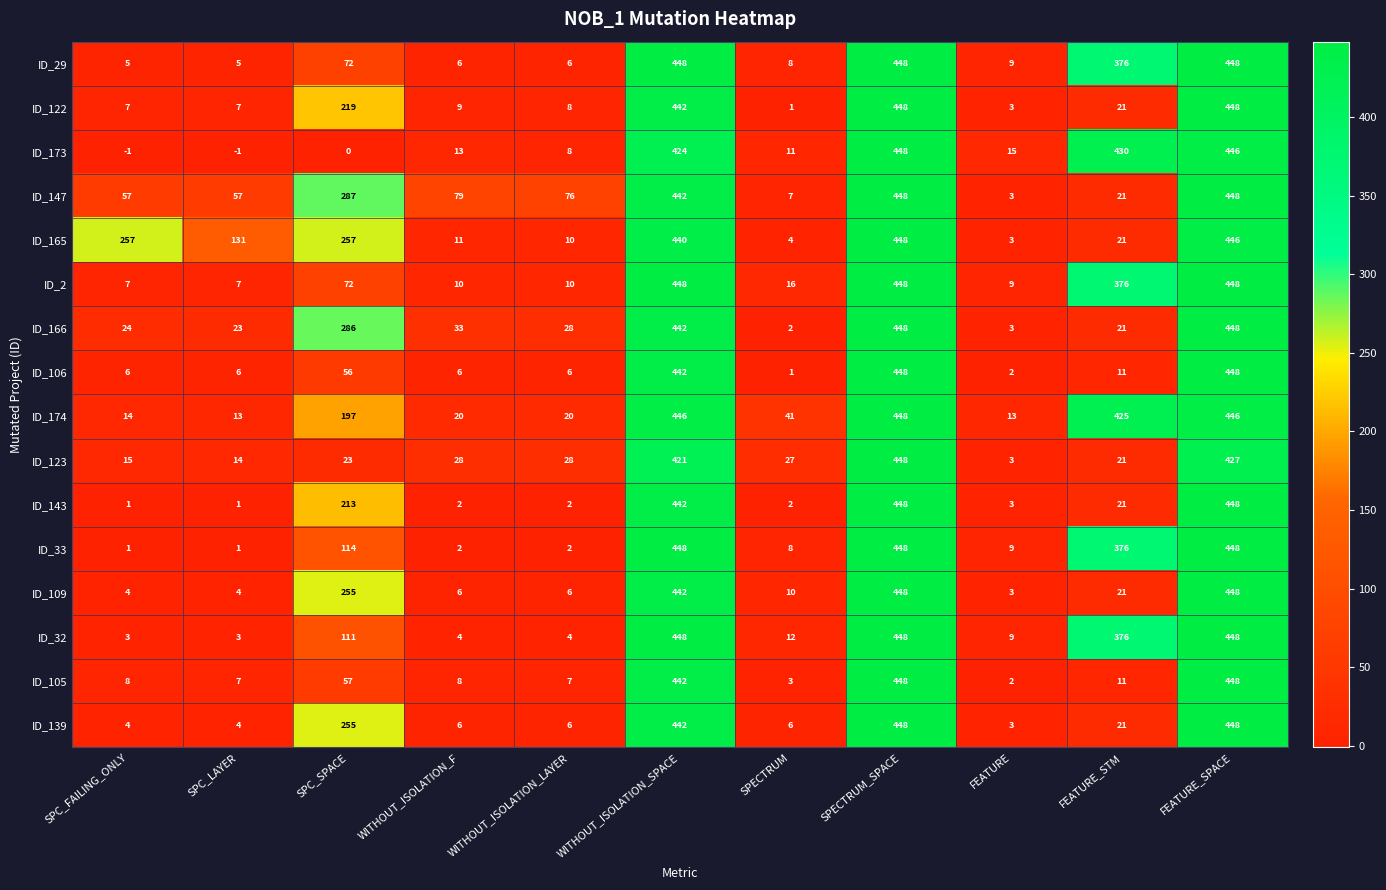

What is the maximum value for ID_166?

448